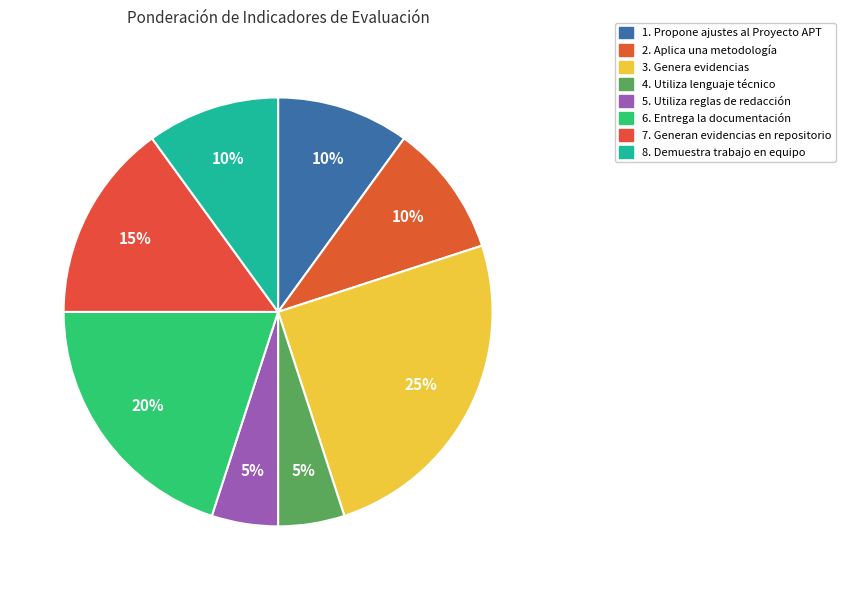

How many slices are in this pie chart?

8